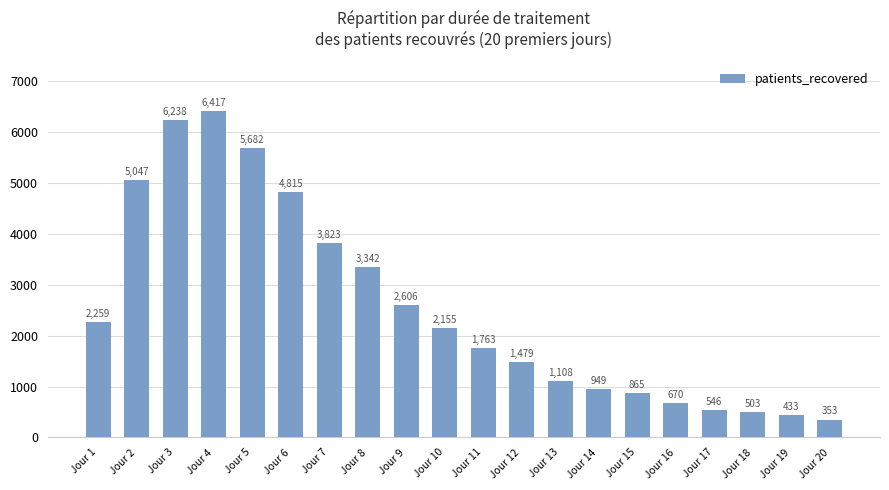

What is the difference between the maximum and second lowest values?

5984